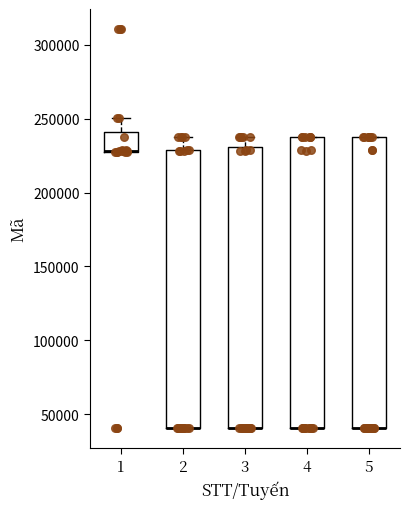

Reading left to right, transcribe this box plot: for each box, give where its median line is, the range the box spans, and where its two whiskers end, as read against the y-axis. The values are not printed on the chart, so give them approximately, as read against the axis.

1: median 230000 (drawn on the box's lower edge), box 230000 to 240000, whiskers 230000 to 250000
2: median 40000 (drawn on the box's lower edge), box 40000 to 230000, whiskers 40000 to 235000
3: median 40000 (drawn on the box's lower edge), box 40000 to 230000, whiskers 40000 to 235000
4: median 40000 (drawn on the box's lower edge), box 40000 to 235000, whiskers 40000 to 235000
5: median 40000 (drawn on the box's lower edge), box 40000 to 235000, whiskers 40000 to 235000